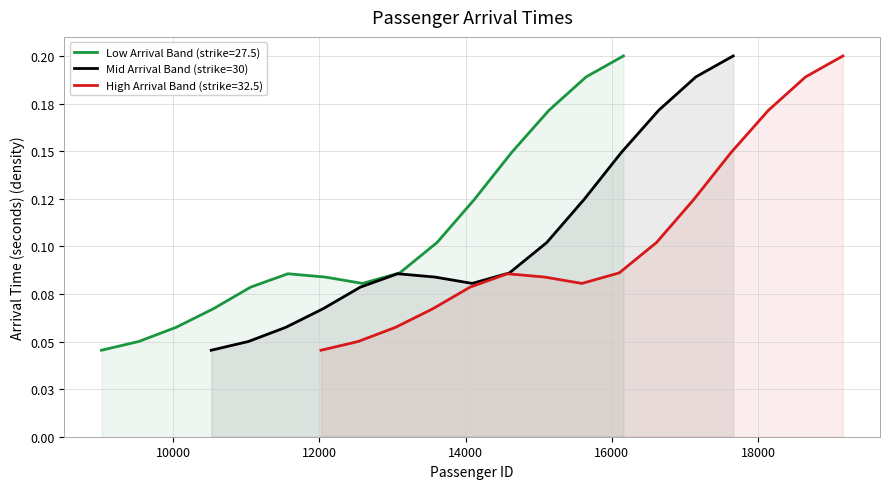

How many interior local valleys (lower than both neighbors) does the data have?

1